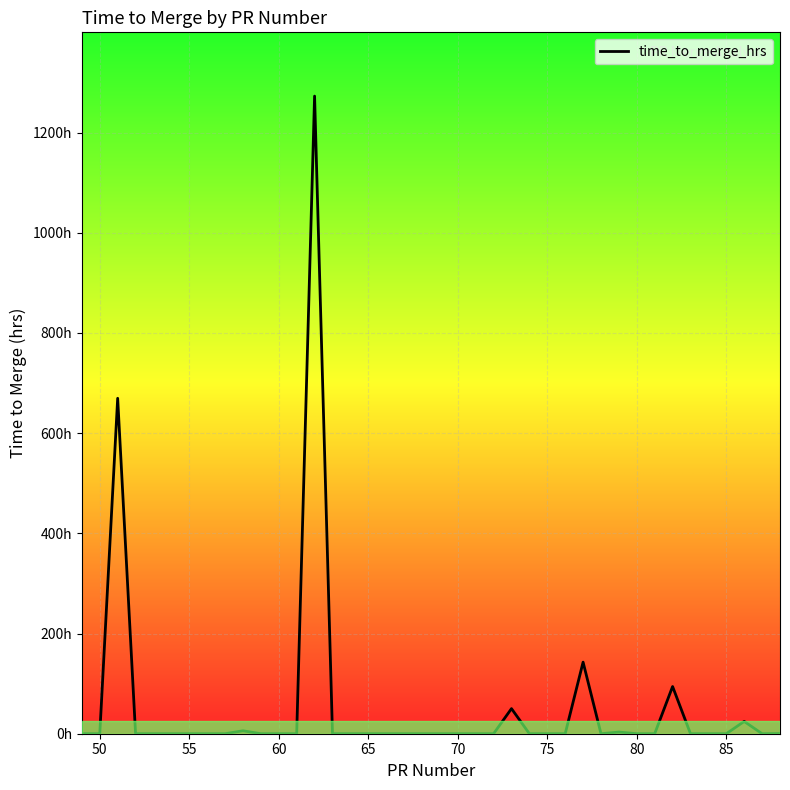

How many lines are shown in the chart?

1